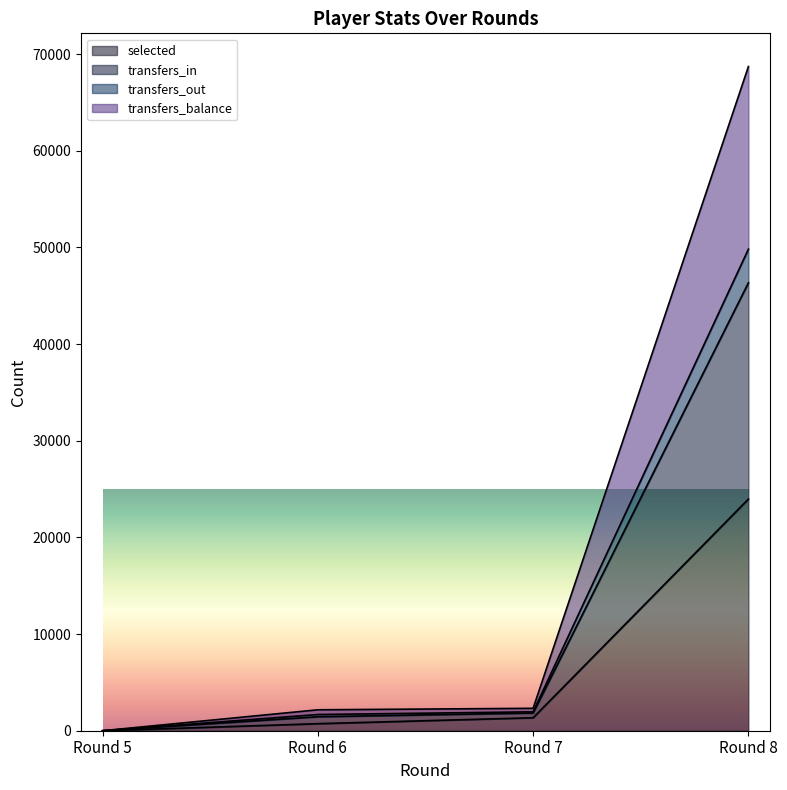

Which series has the largest total across all categories?

transfers_in